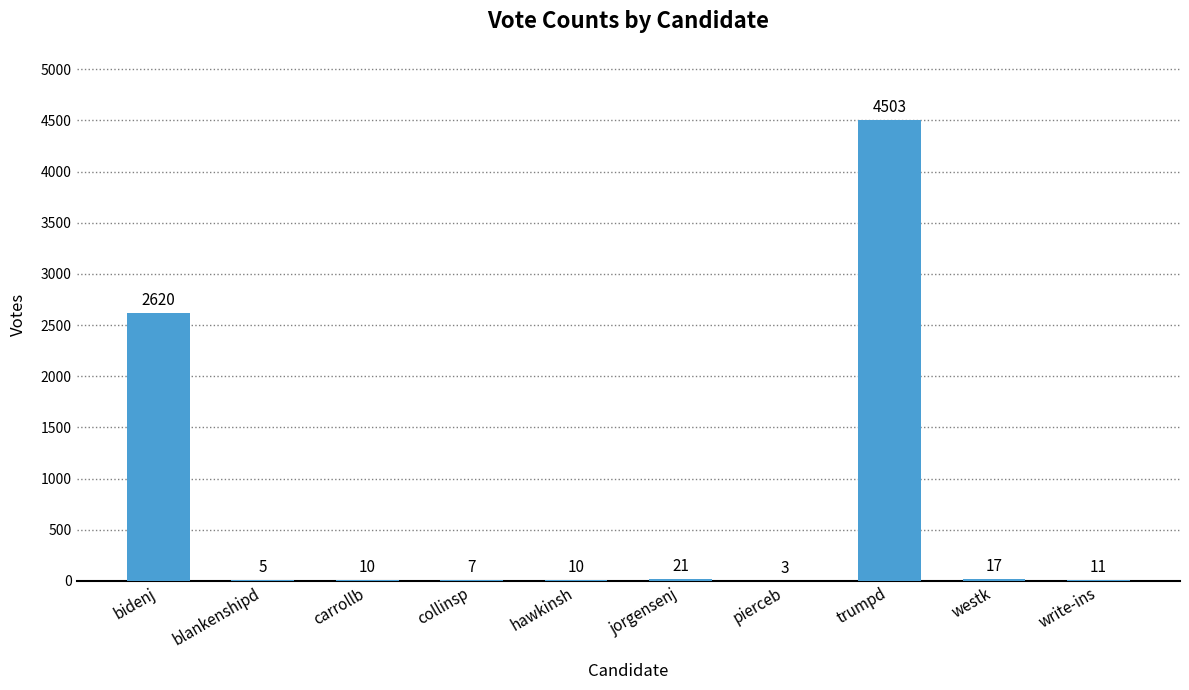

What is the greatest value displayed?

4503